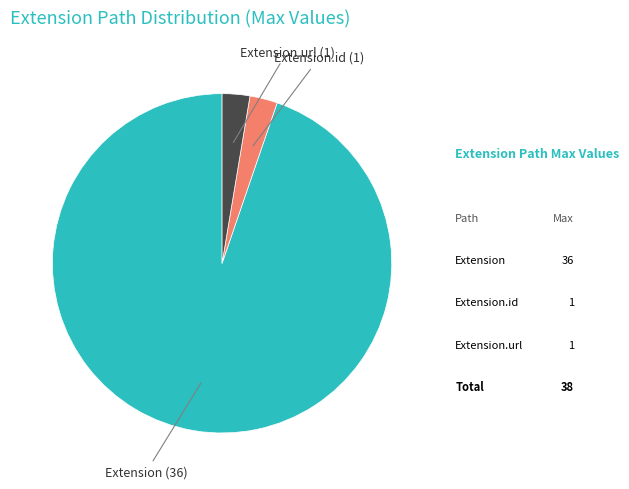

Is there a majority slice in this chart?

Yes